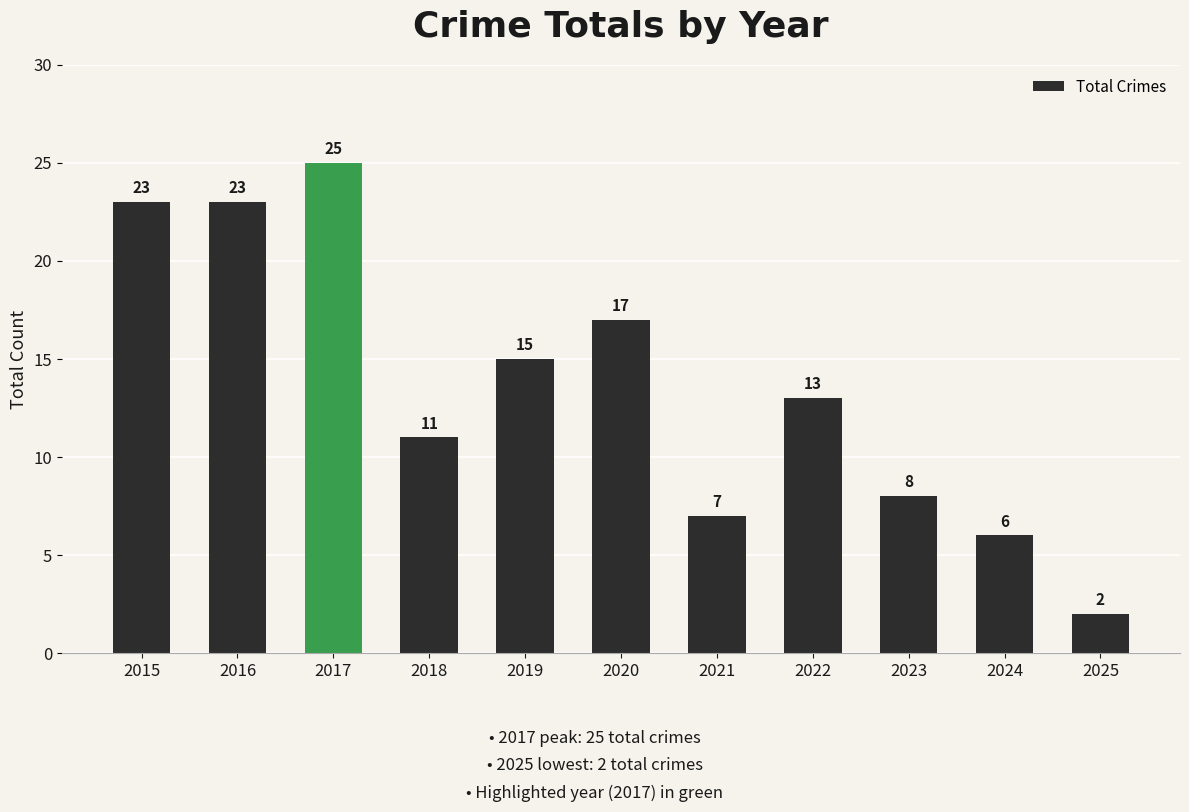

Where is the data nearest to the value 13?

2022